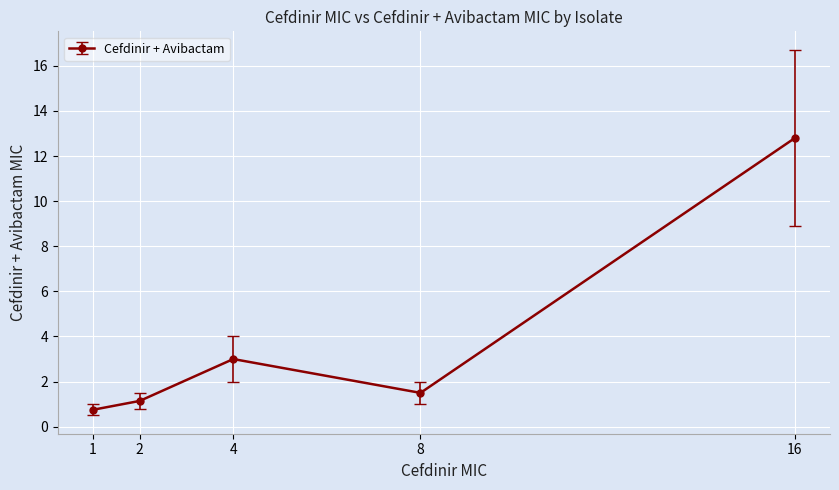

Is it true that the value at 8 is 1.5?

True